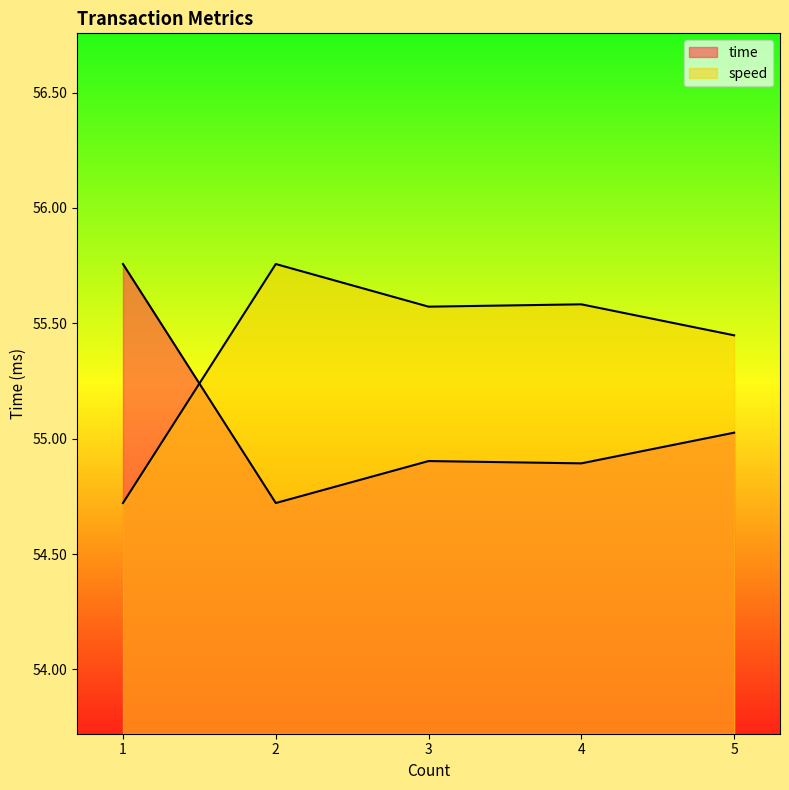

Where is the first local maximum for time?

3